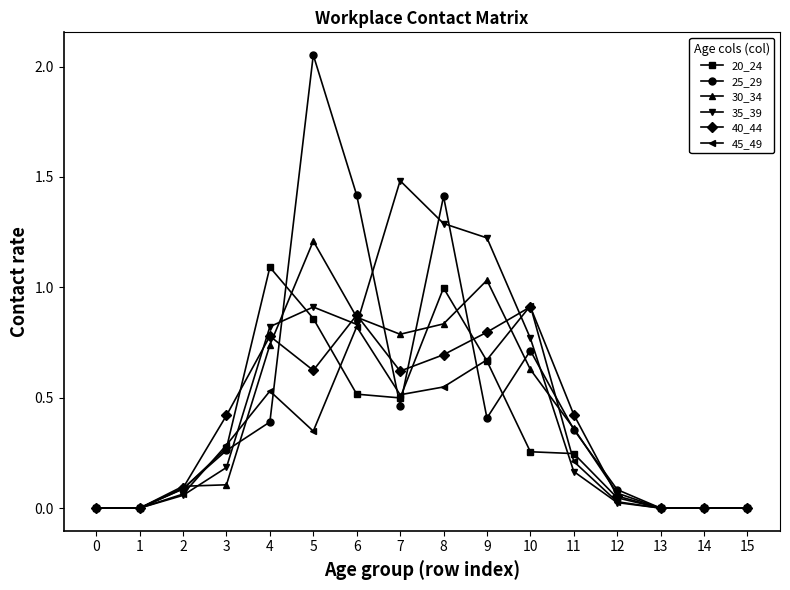

At which category does 40_44 reach its first local peak?

4